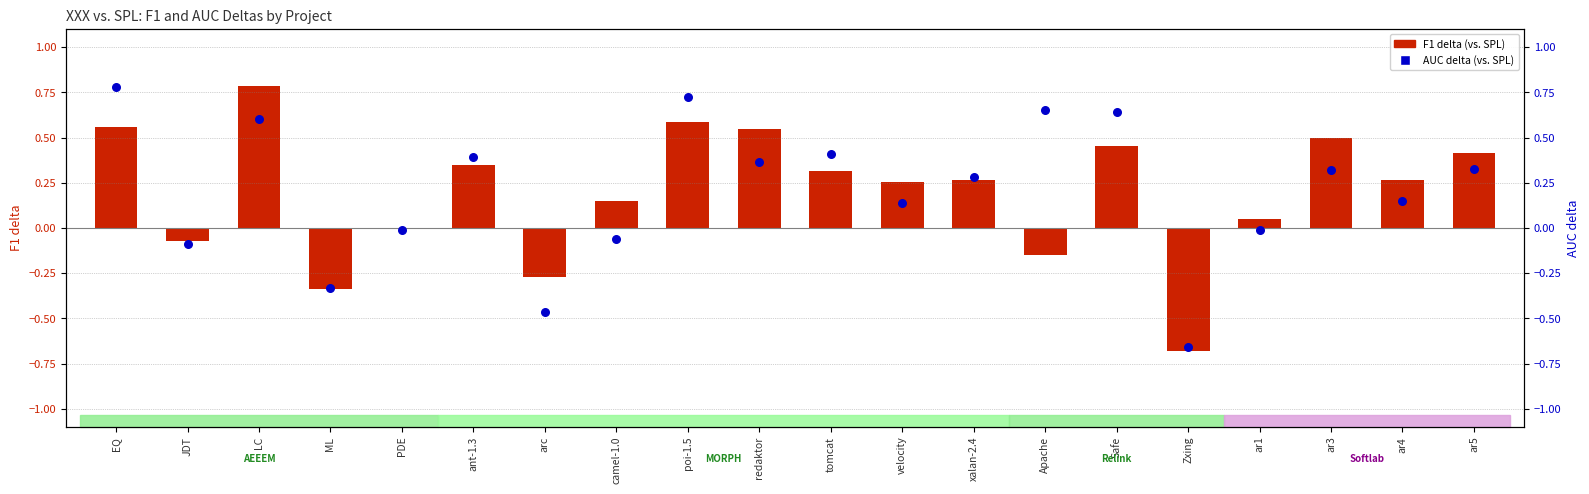

Which series reaches the maximum Y coordinate?

F1 delta